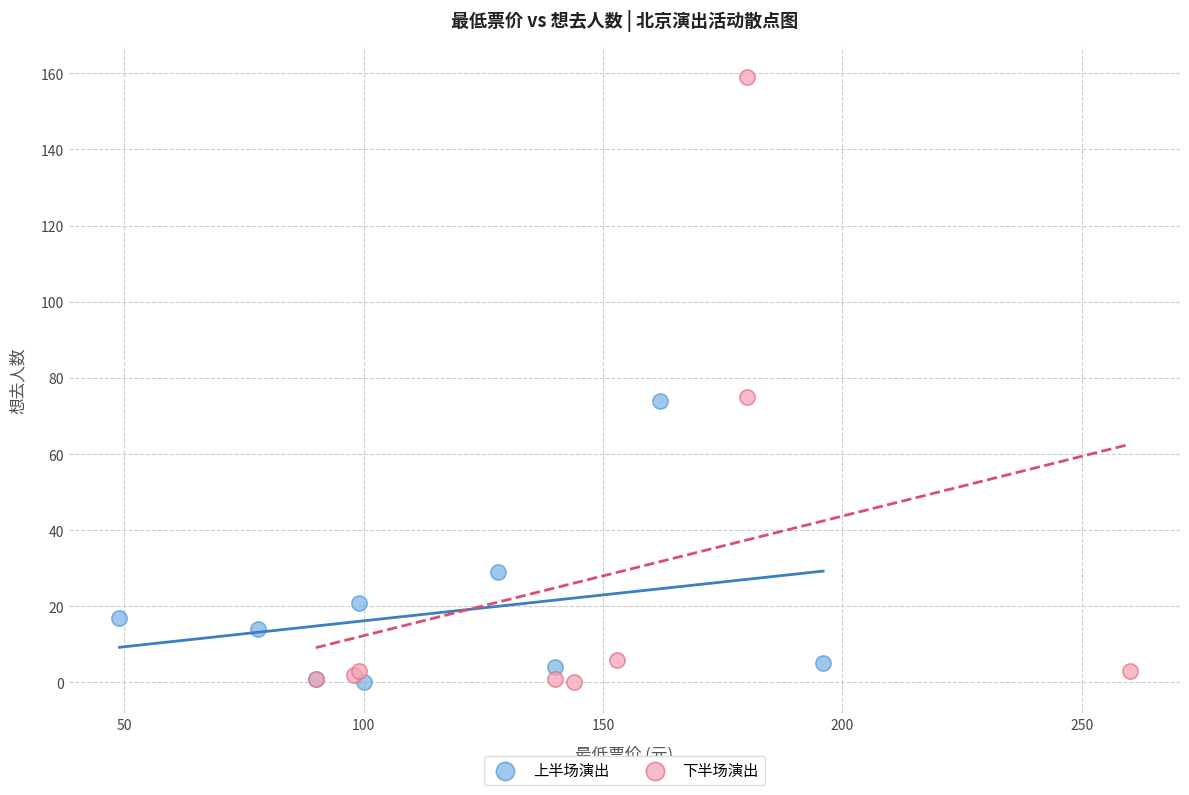

Which series reaches the maximum Y coordinate?

下半场演出